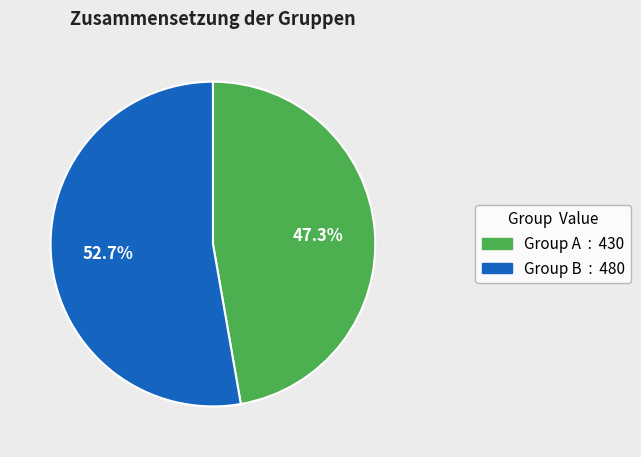

Count the number of slices in the pie.

2